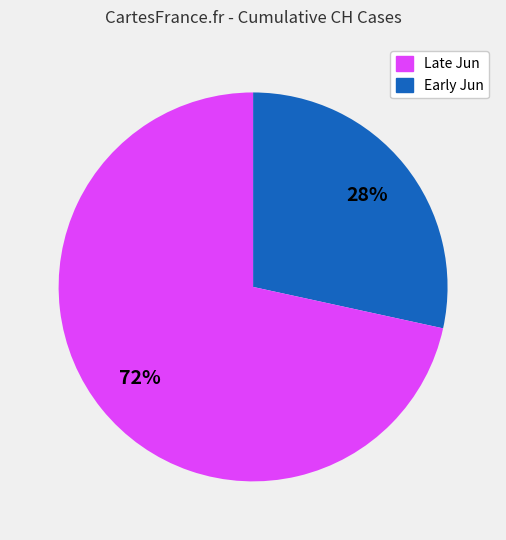

How many slices are in this pie chart?

2